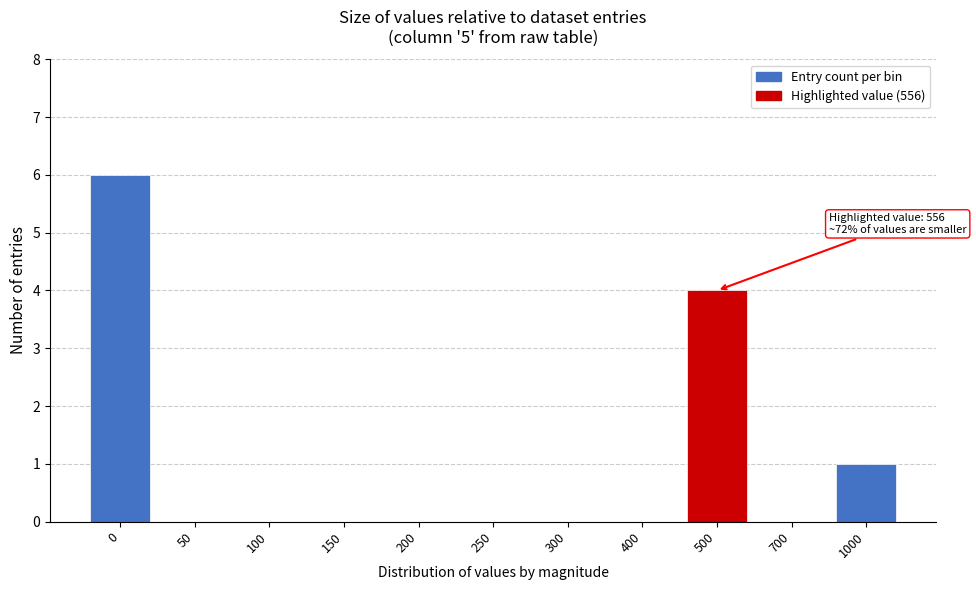

Reading left to right, list all the values displayed in this chart.

0=6	50=0	100=0	150=0	200=0	250=0	300=0	400=0	500=4	700=0	1000=1